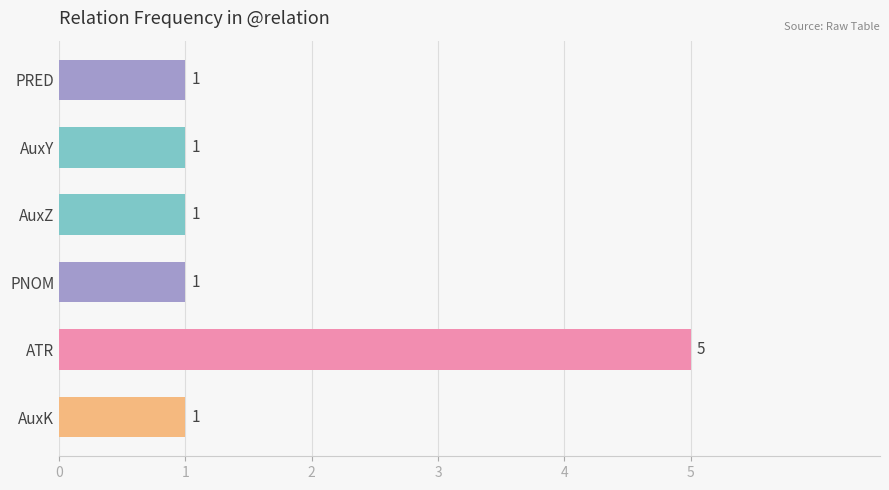

Reading top to bottom, list all the values displayed in this chart.

PRED=1	AuxY=1	AuxZ=1	PNOM=1	ATR=5	AuxK=1